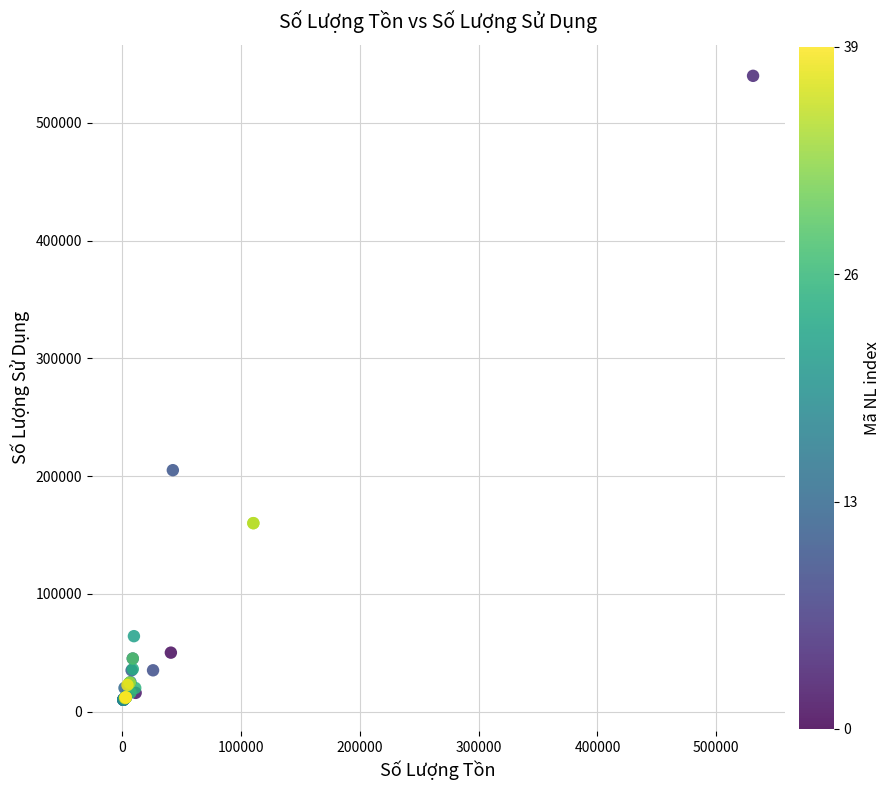

What Y value in the scatter plot is closest to 275000?

205000